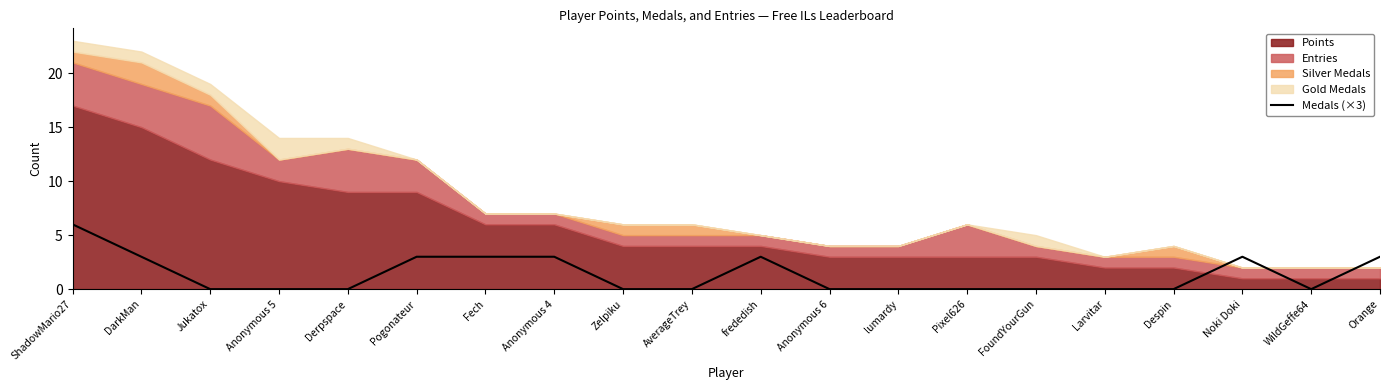

The Medals (×3) series shows -3 at WildGeffe64. True or false?

False